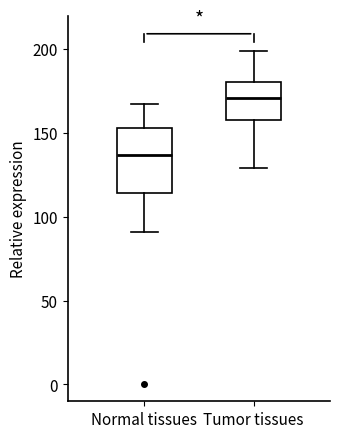

Where does the lower whisker of the box for Tumor tissues end on the y-axis? The values are not printed on the chart, so give them approximately, as read against the axis.

130